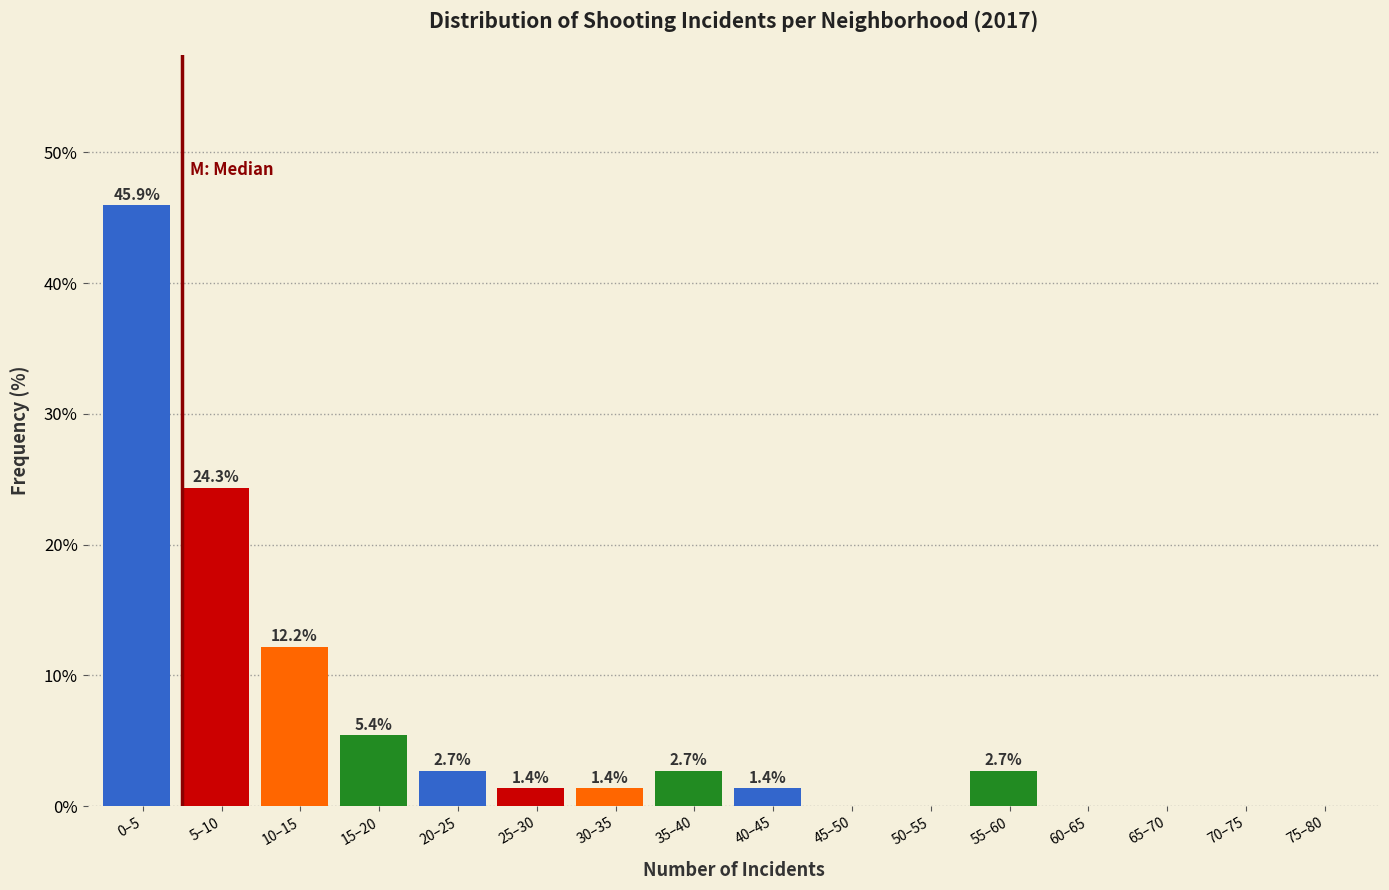

Reading right to left, extract all data points from this chart.

75–80=0.0	70–75=0.0	65–70=0.0	60–65=0.0	55–60=2.7	50–55=0.0	45–50=0.0	40–45=1.4	35–40=2.7	30–35=1.4	25–30=1.4	20–25=2.7	15–20=5.4	10–15=12.2	5–10=24.3	0–5=45.9